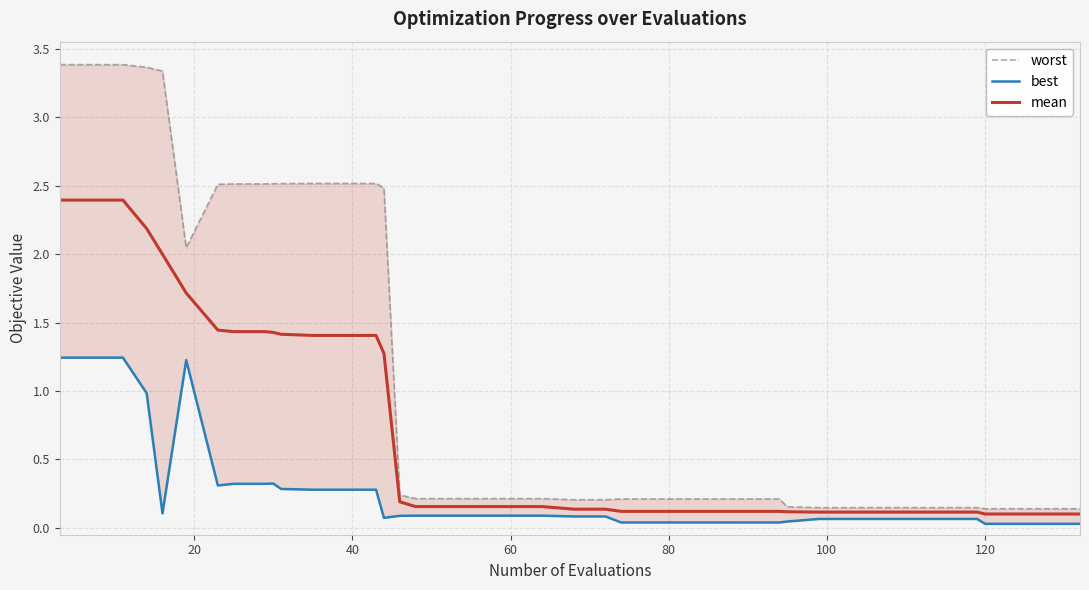

What is the highest value of the mean series?

2.4